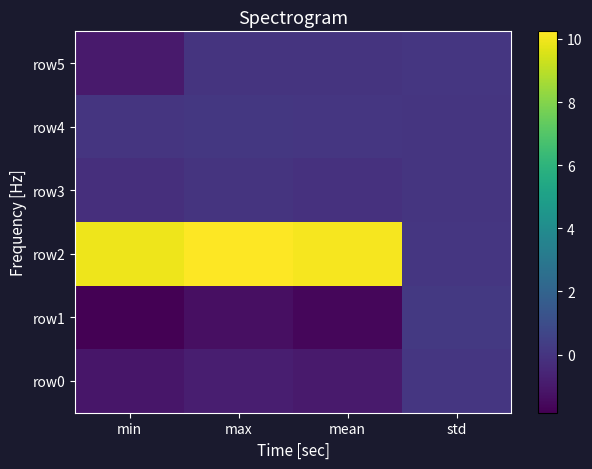

Reading left to right, transcribe all the data shown in this chart.

row0: min=-1.1	max=-0.8	mean=-1.0	std=0.1
row1: min=-1.8	max=-1.3	mean=-1.7	std=0.1
row2: min=9.9	max=10.2	mean=10.1	std=0.1
row3: min=-0.2	max=-0.0	mean=-0.1	std=0.0
row4: min=0.0	max=0.1	mean=0.1	std=0.0
row5: min=-1.0	max=0.0	mean=-0.0	std=0.1